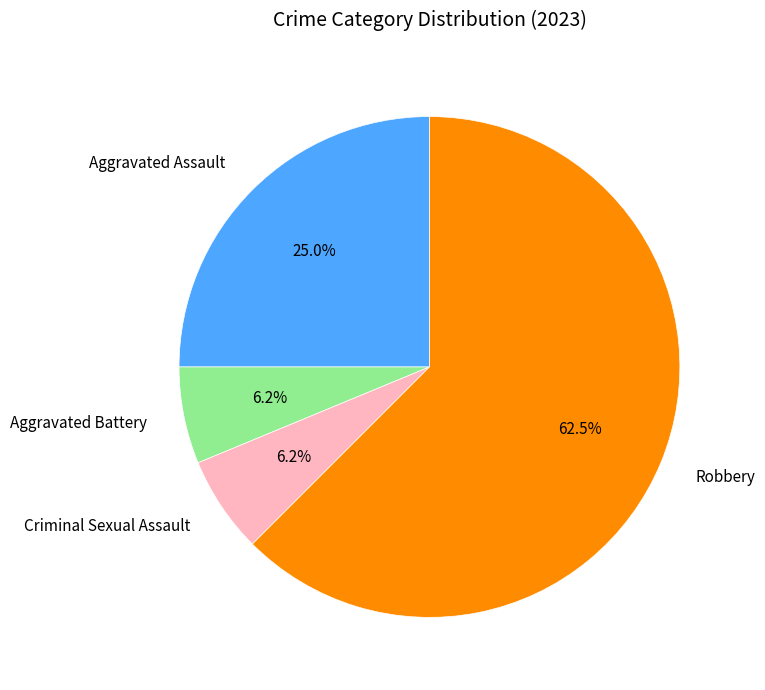

True or false: Criminal Sexual Assault accounts for 6% of the total.

True